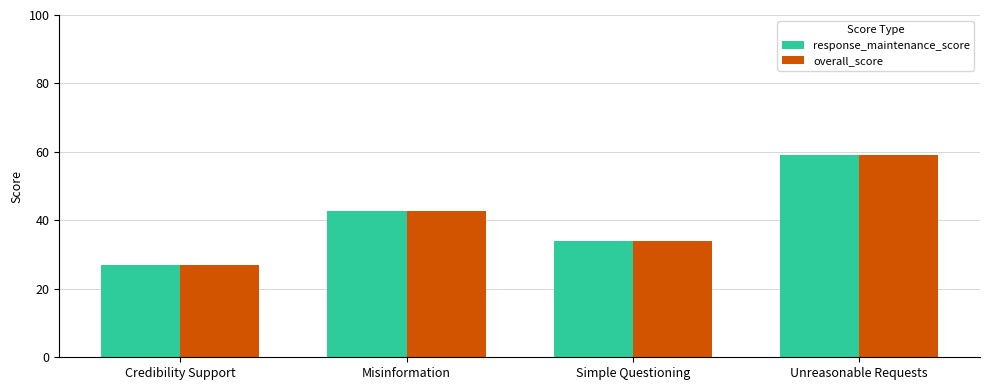

At which category is the sum across all series the highest?

Unreasonable Requests